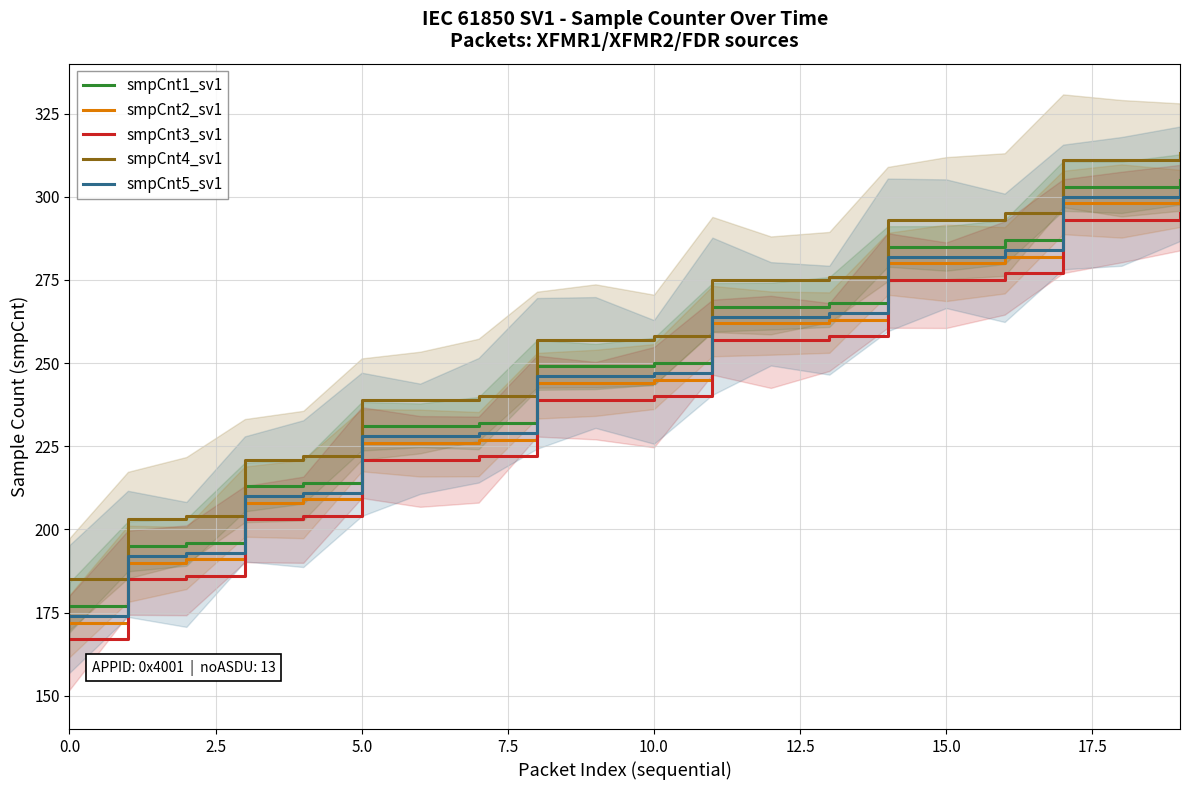

At which label does smpCnt4_sv1 reach its peak?

19